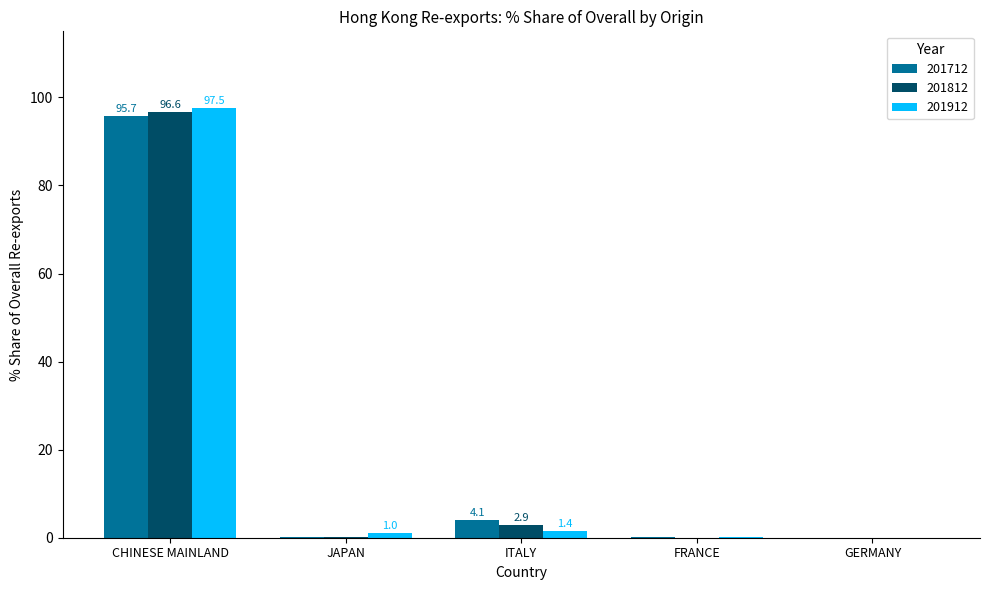

The 201912 series shows 0.0 at GERMANY. True or false?

True